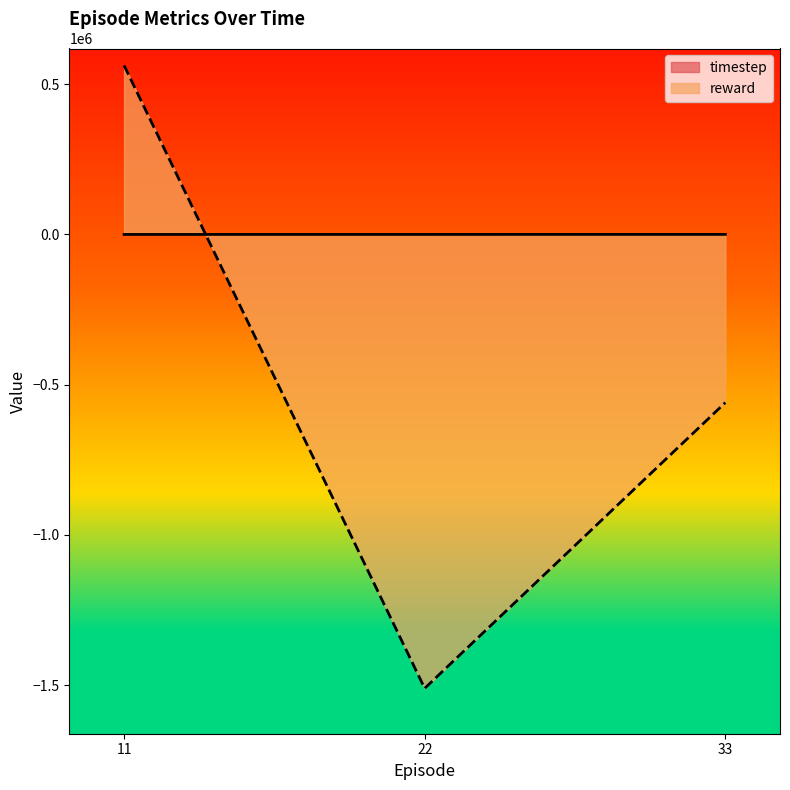

What is the value of the reward point at the 1st from the left?

562617.2